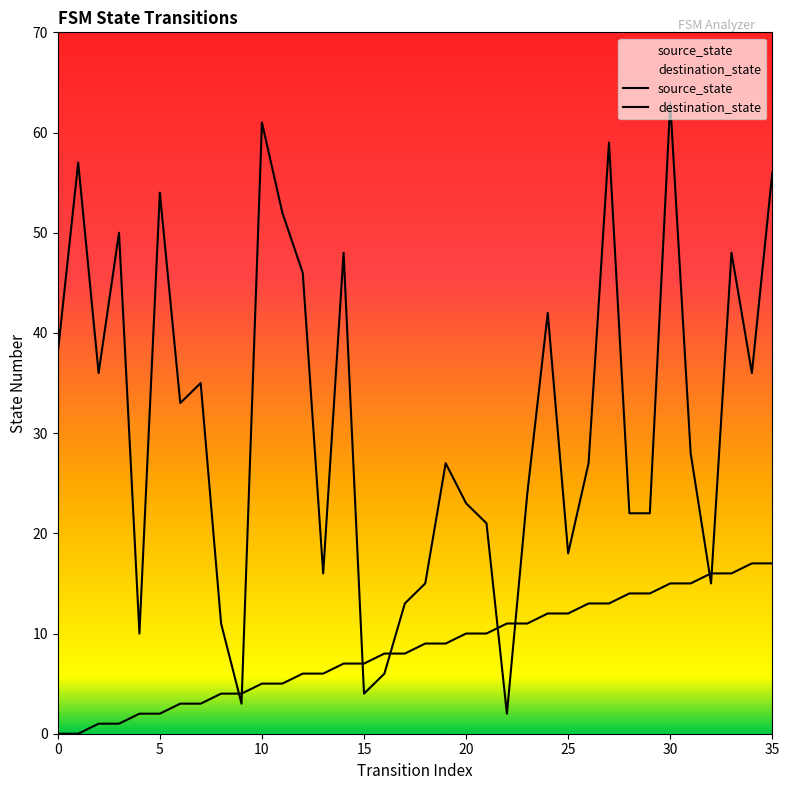

How many lines are shown in the chart?

2